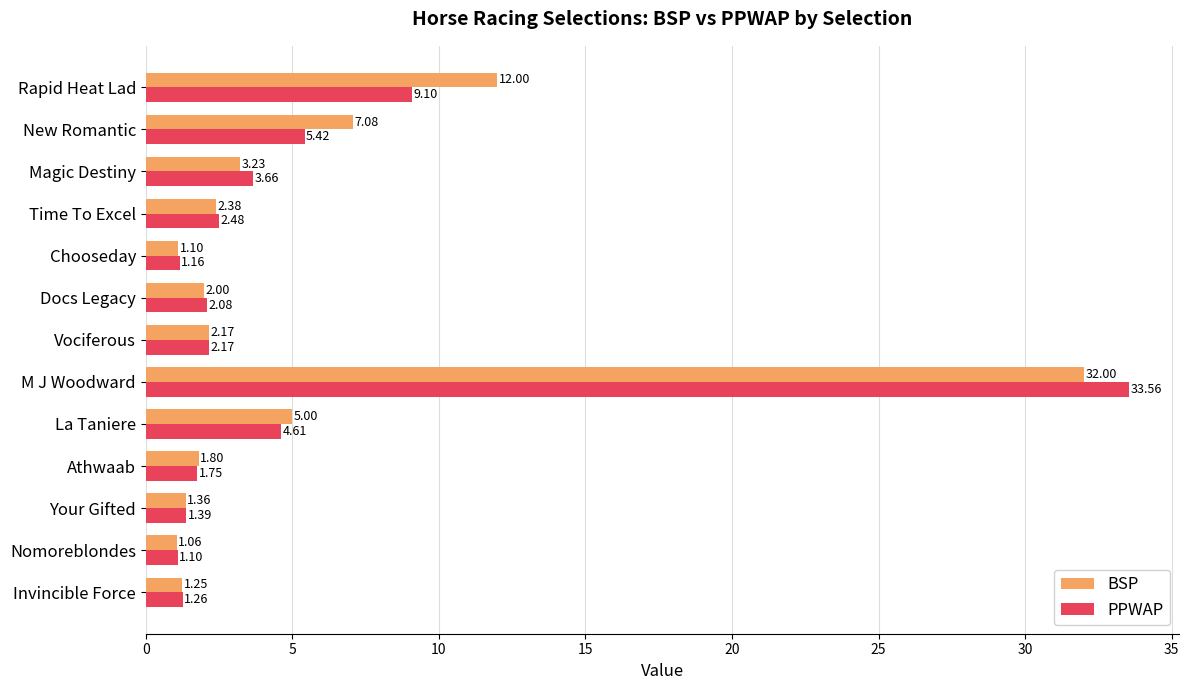

Is the value of BSP at Time To Excel greater than the value of PPWAP at M J Woodward?

No